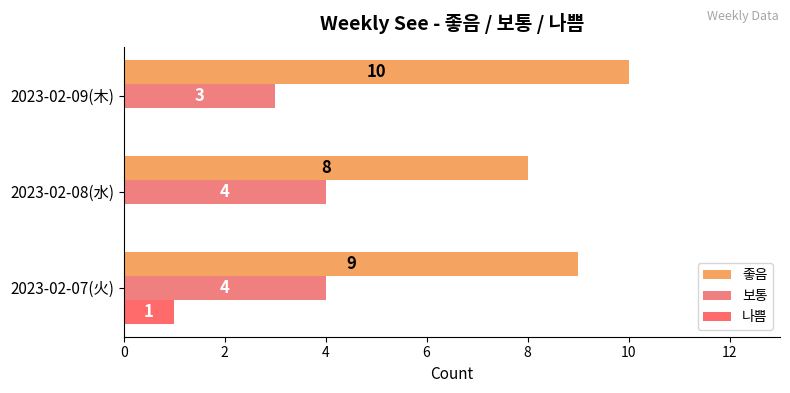

How many data points does each series have?

3